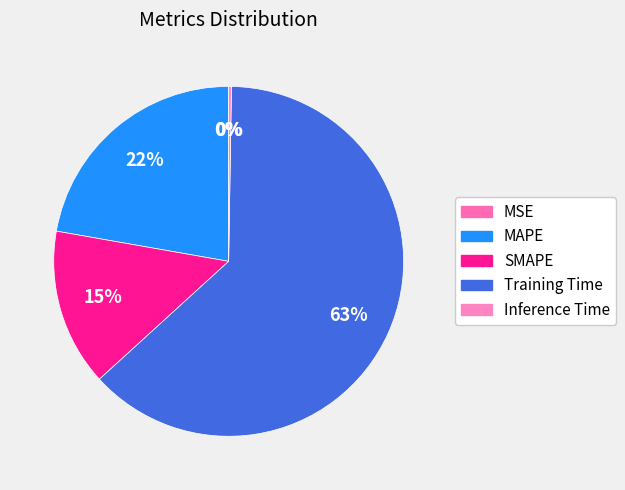

What percentage do SMAPE and MSE together represent?

14.5%